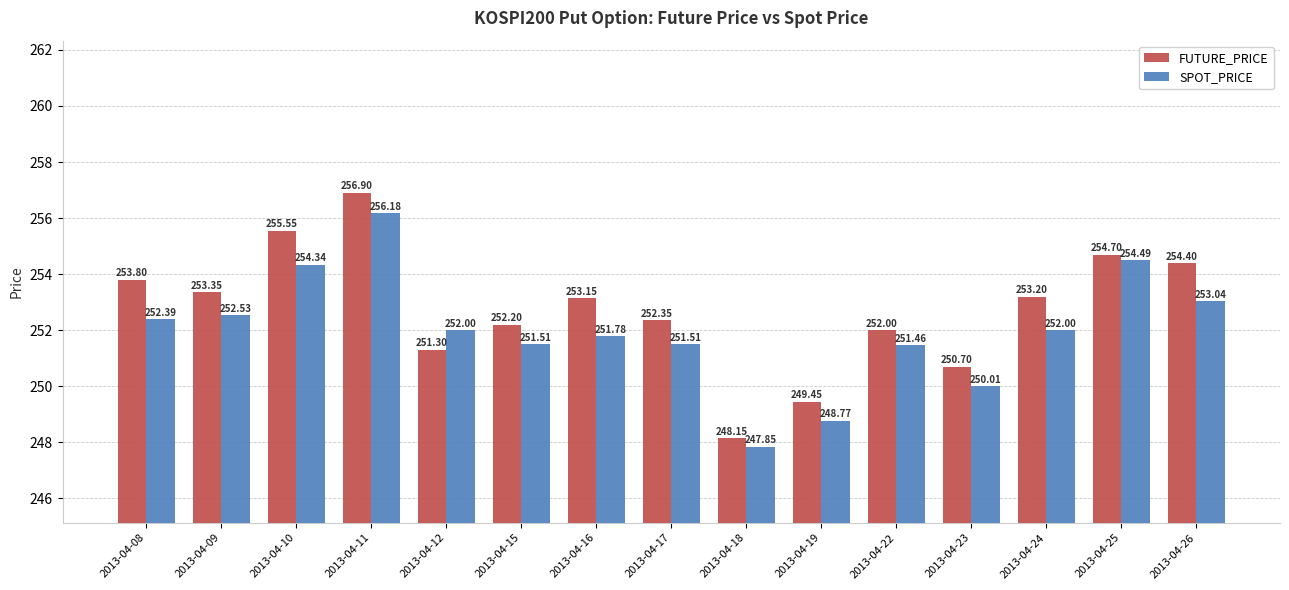

Does the chart contain any negative values?

No